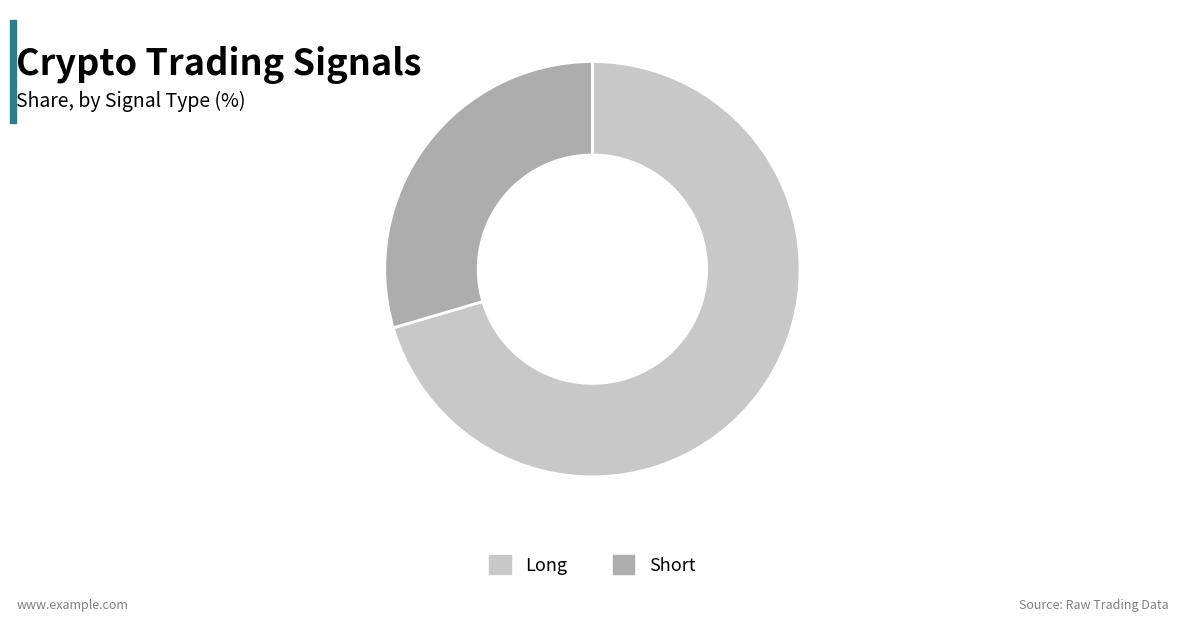

How many segments does this pie chart have?

2